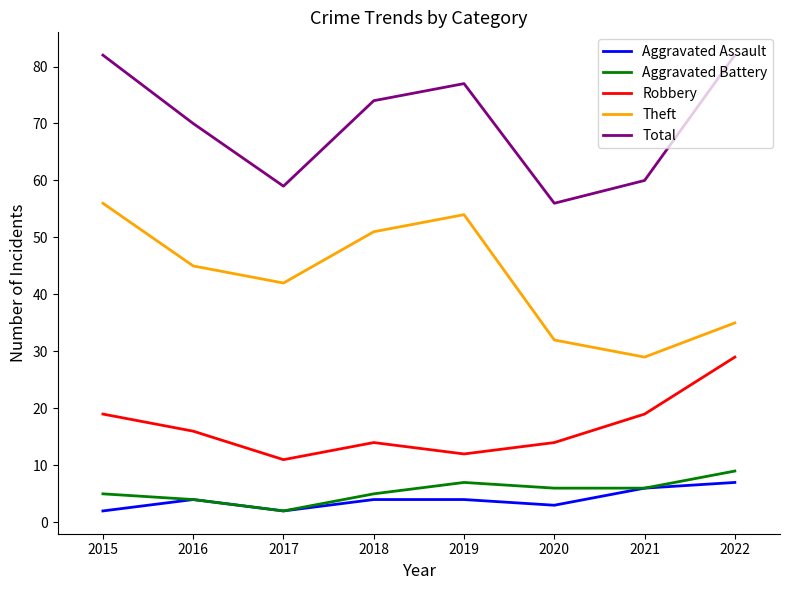

Rank the categories by Theft value from highest to lowest.

2015, 2019, 2018, 2016, 2017, 2022, 2020, 2021